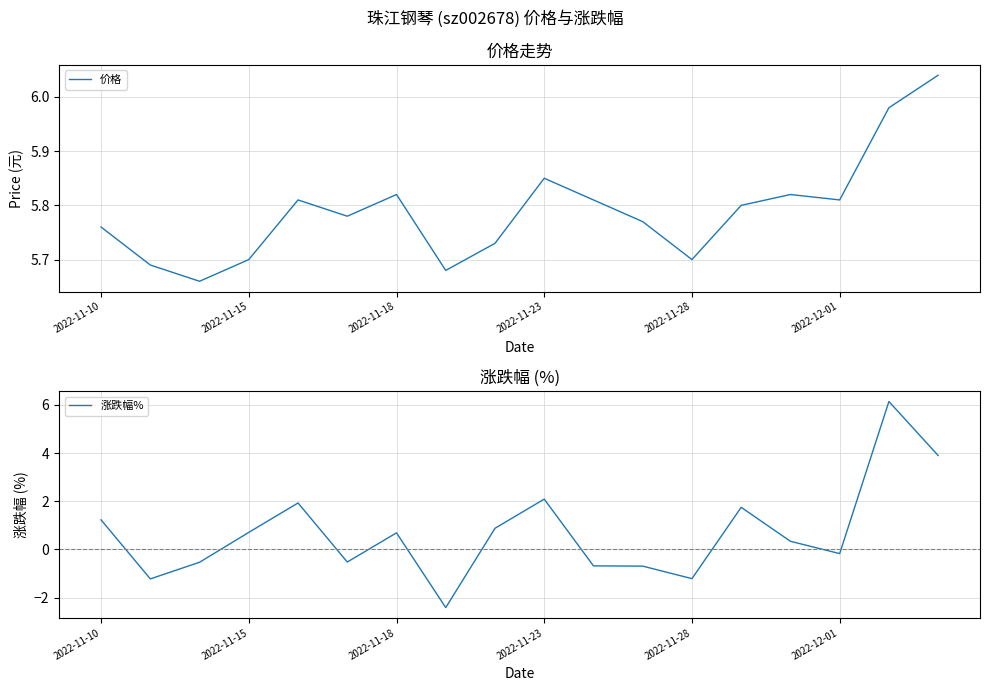

Reading left to right, list all the values displayed in this chart.

价格: 5.8	5.7	5.7	5.7	5.8	5.8	5.8	5.7	5.7	5.8	5.8	5.8	5.7	5.8	5.8	5.8	6.0	6.0
涨跌幅%: 1.2	-1.2	-0.5	0.7	1.9	-0.5	0.7	-2.4	0.9	2.1	-0.7	-0.7	-1.2	1.8	0.3	-0.2	6.1	3.9